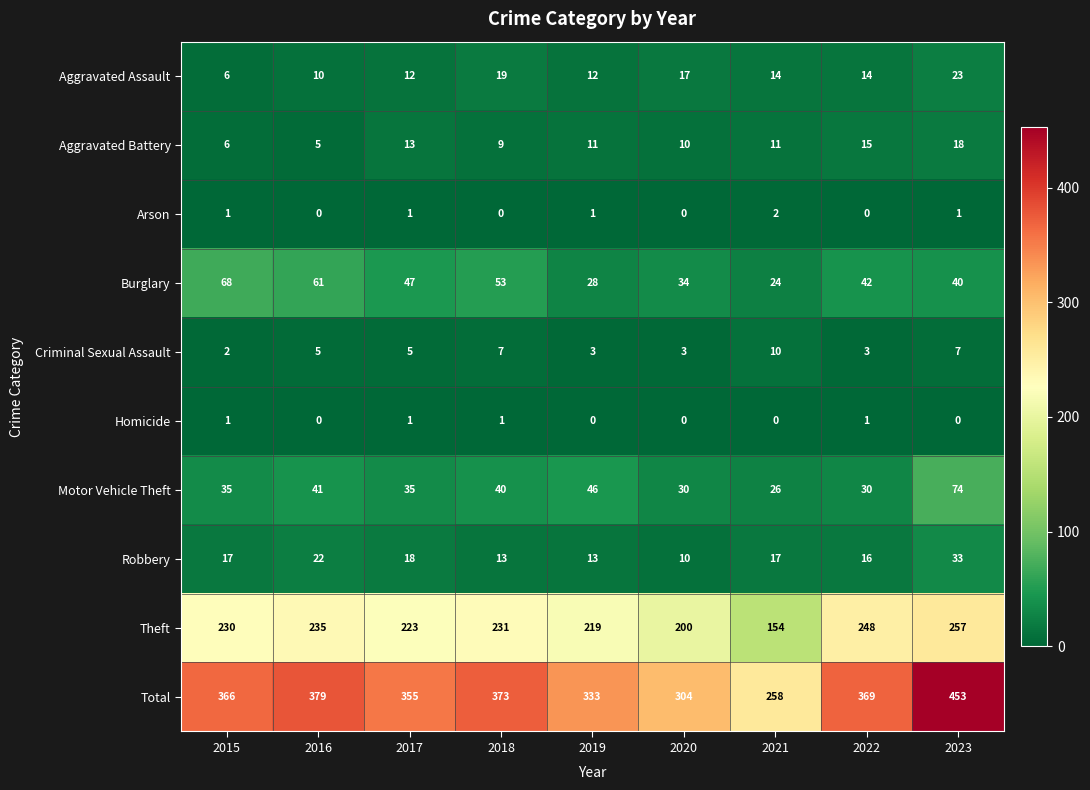

Which label corresponds to the largest value in the chart?

2023